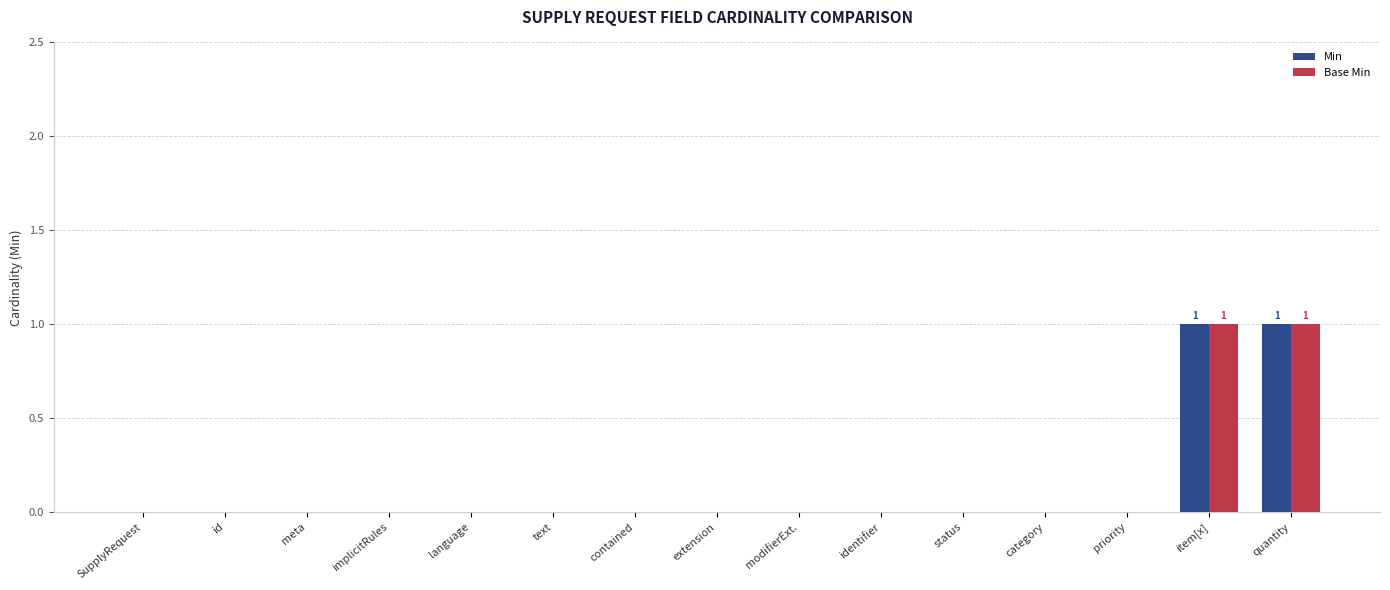

What is the sum of all Min values?

2